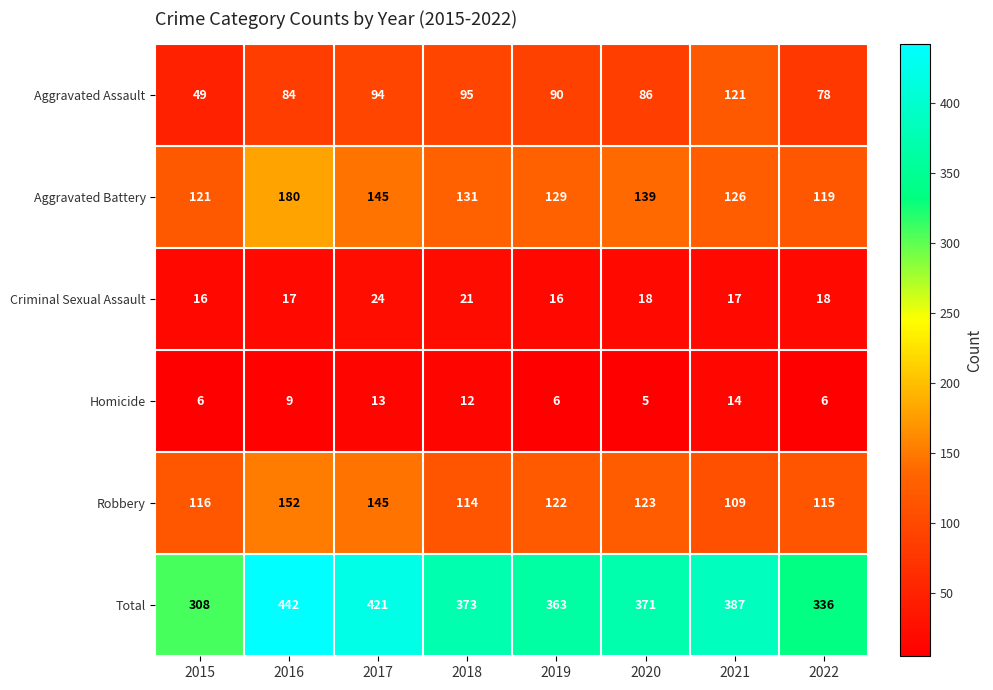

How many distinct data groups are displayed?

6